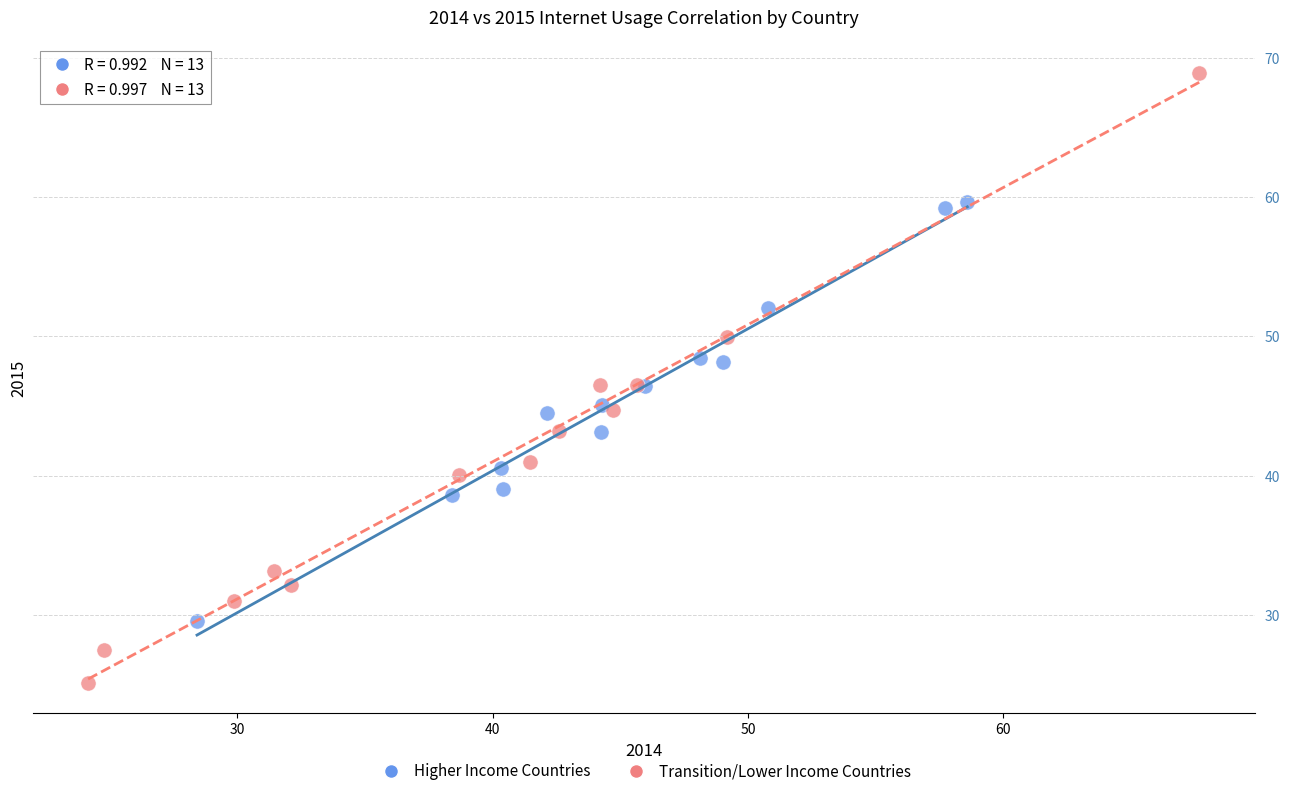

Which series has the widest spread of Y values?

Transition/Lower Income Countries